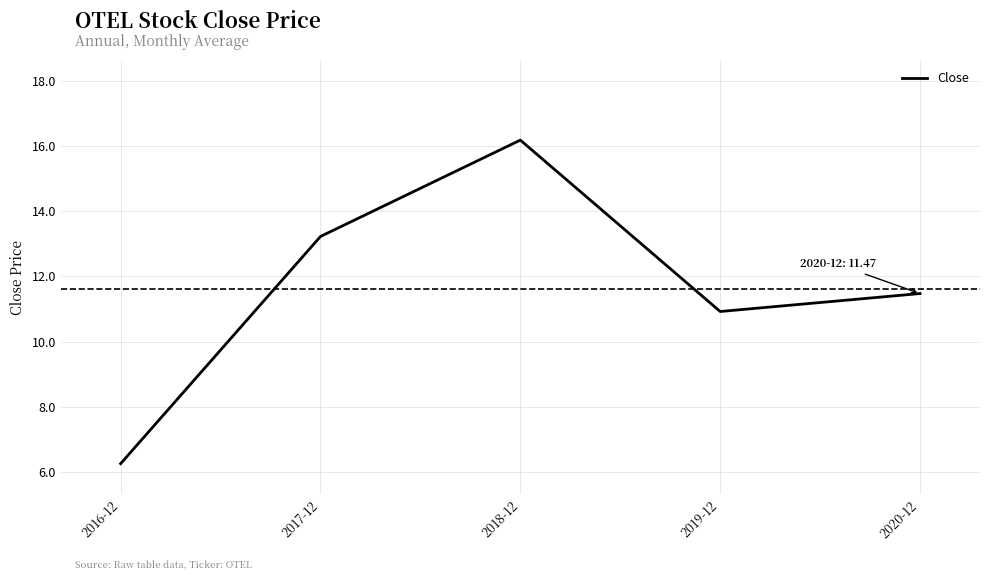

At which label does the data first exceed 11?

2017-12